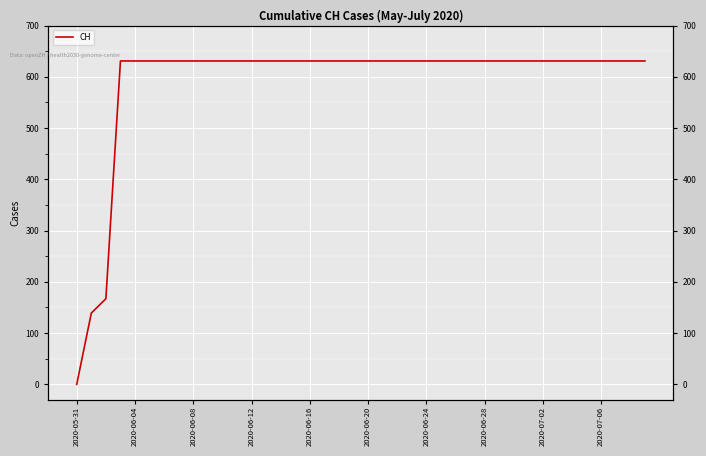

How many lines are shown in the chart?

1